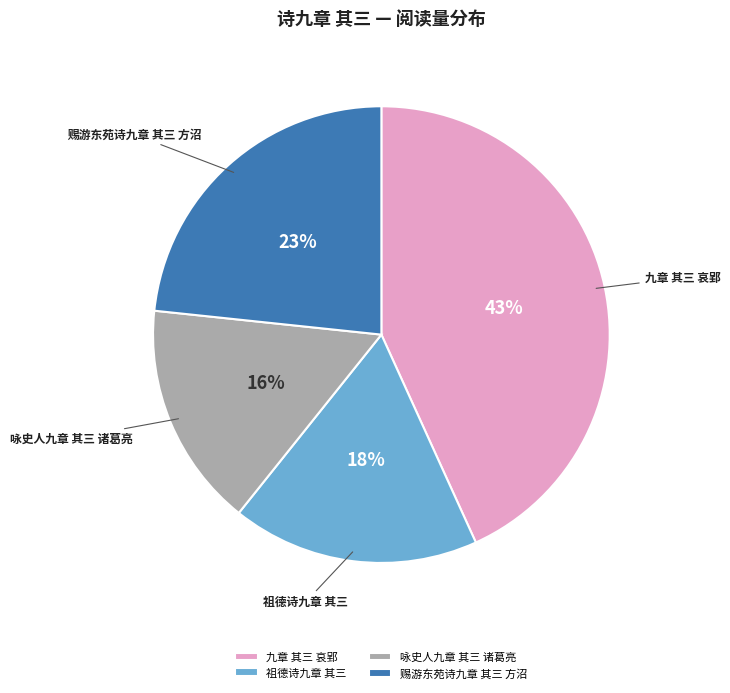

True or false: 九章 其三 哀郢 accounts for 43% of the total.

True